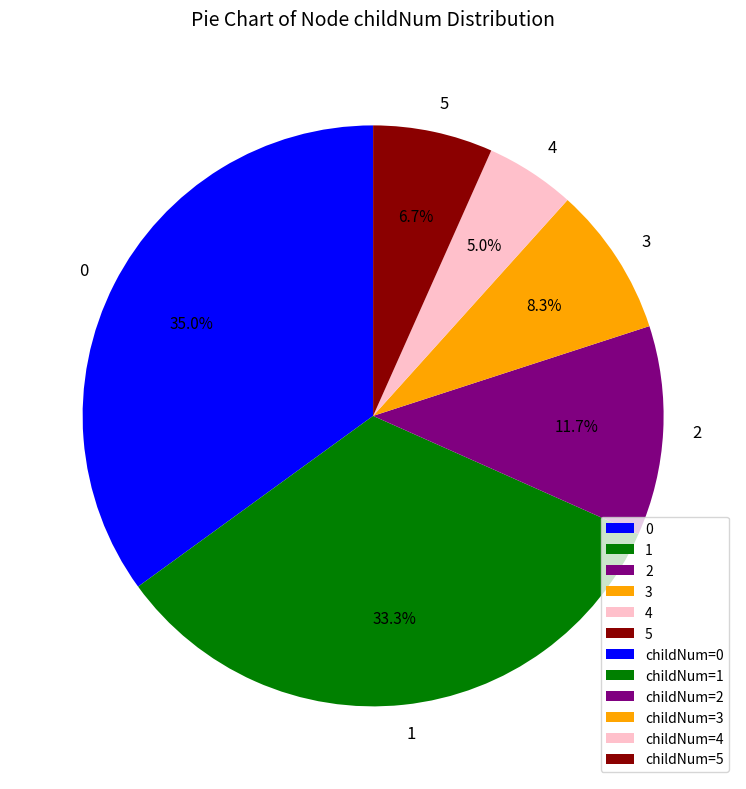

What percentage is NOT represented by 0?

65.0%